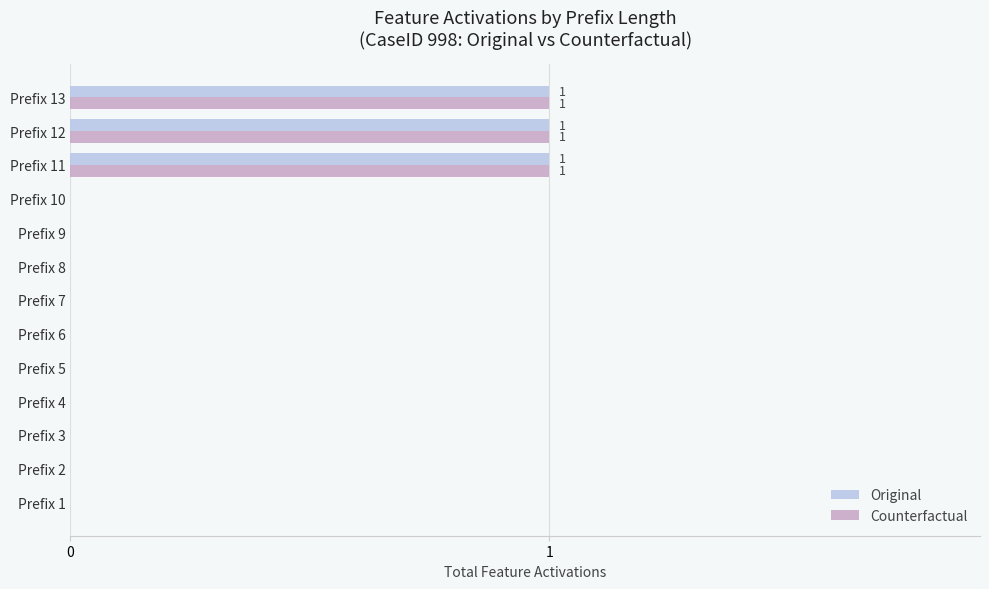

Is it true that Original equals -1 at Prefix 2?

False